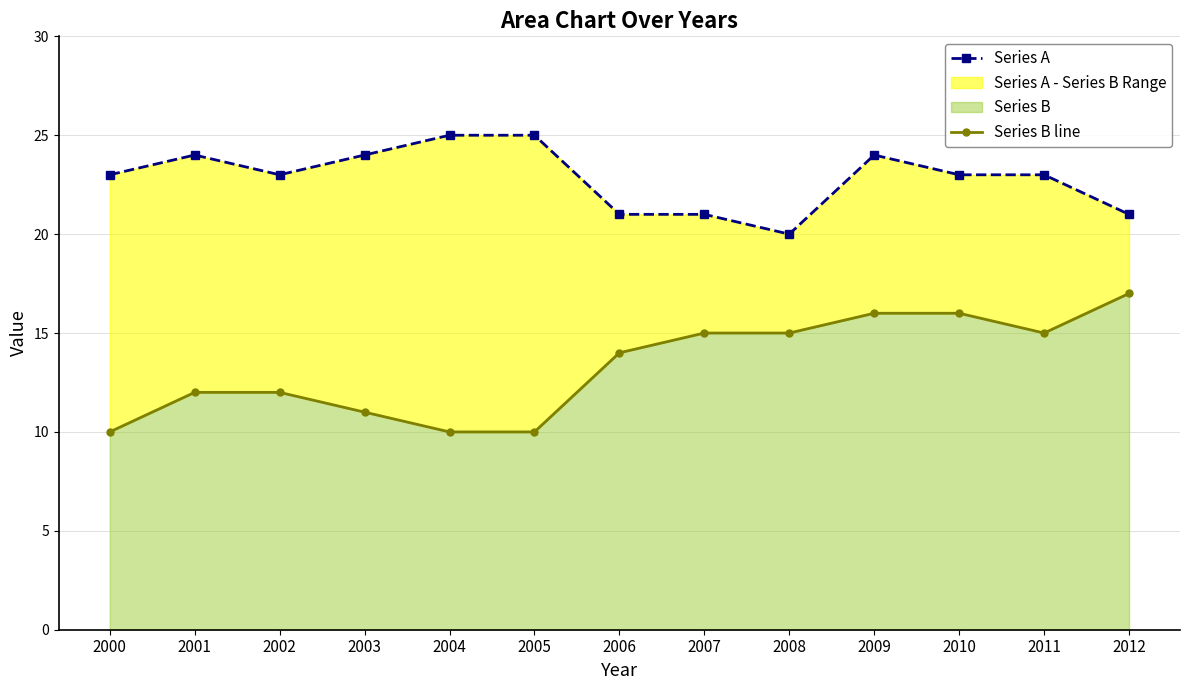

Reading left to right, transcribe all the data shown in this chart.

Series A: 23	24	23	24	25	25	21	21	20	24	23	23	21
Series B line: 10	12	12	11	10	10	14	15	15	16	16	15	17